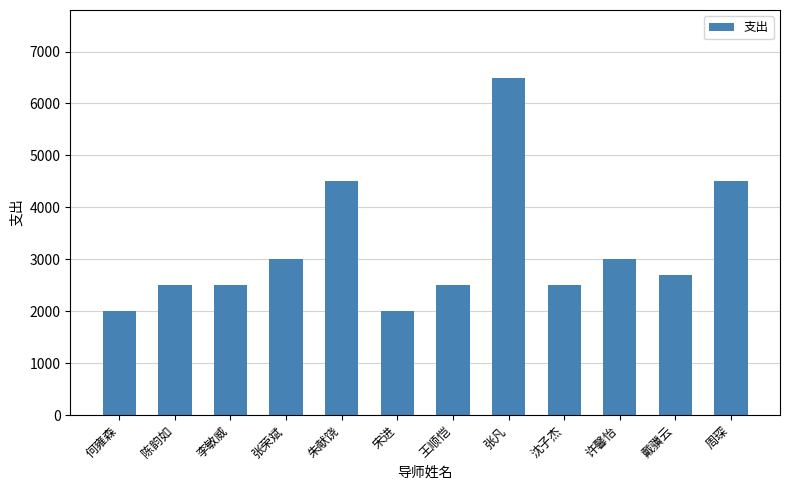

What is the ratio of the value at 许馨怡 to the value at 何雍森?

1.5